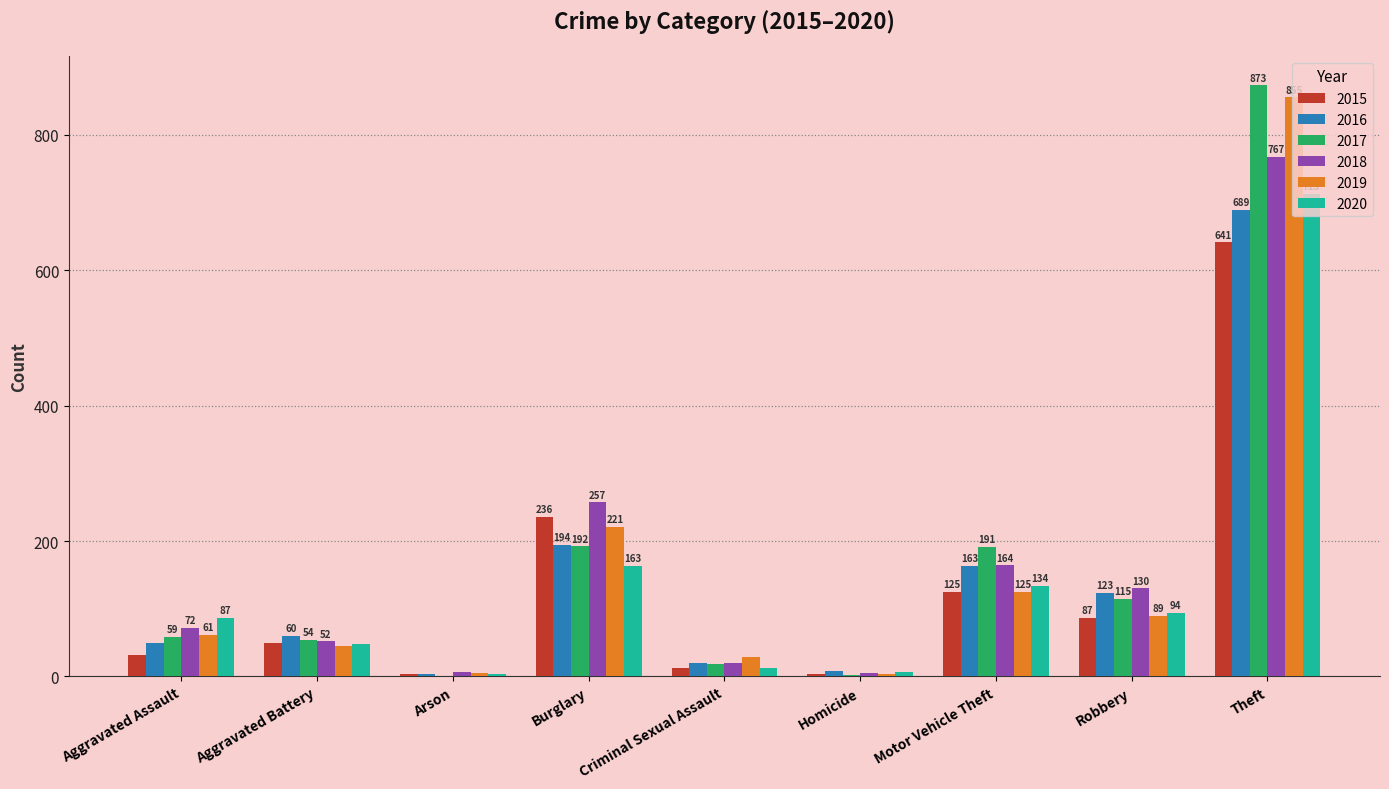

Which category has the highest value in the 2019 series?

Theft